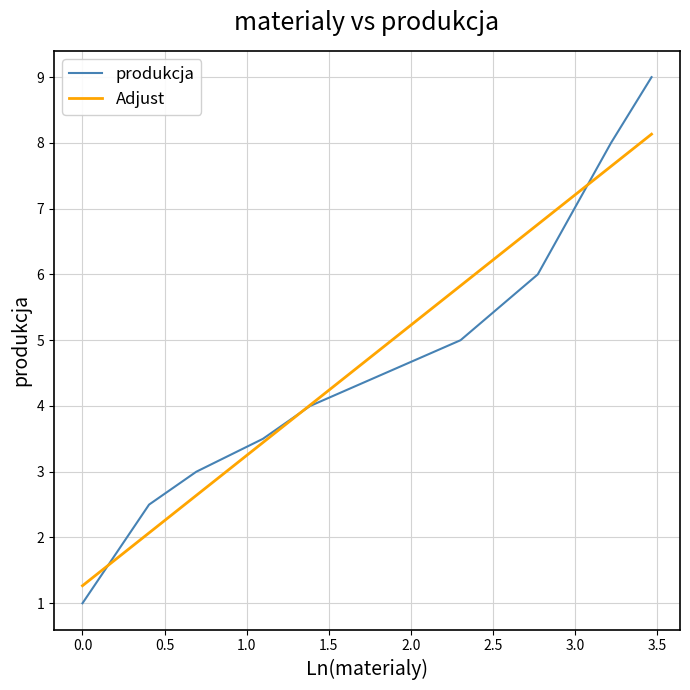

True or false: the data shows 2.7 at 3.0.

False